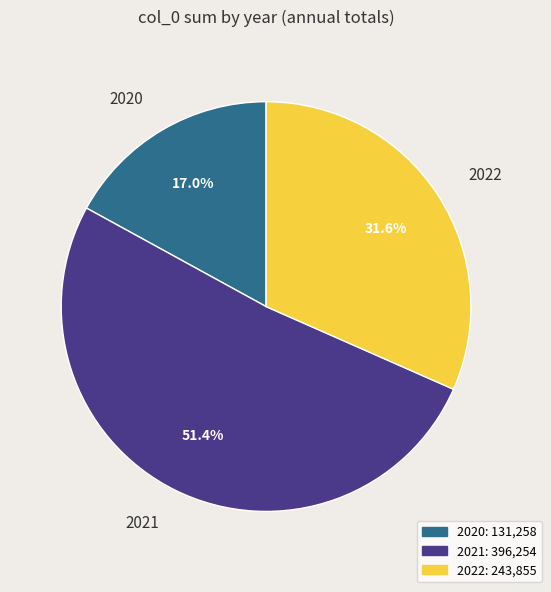

How many slices are in this pie chart?

3